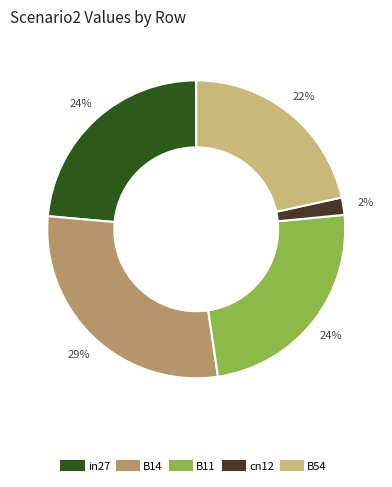

To the nearest percent, what is the difference between the B14 and in27 slice percentages?

5%